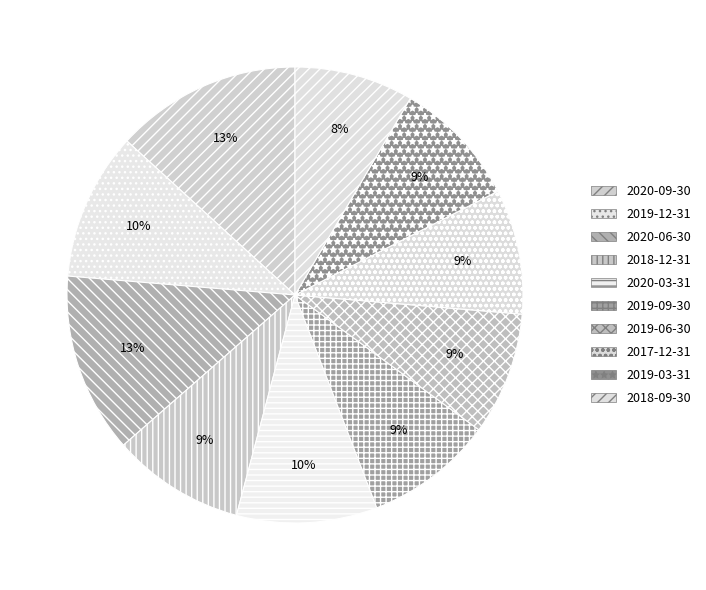

How many slices are in this pie chart?

10